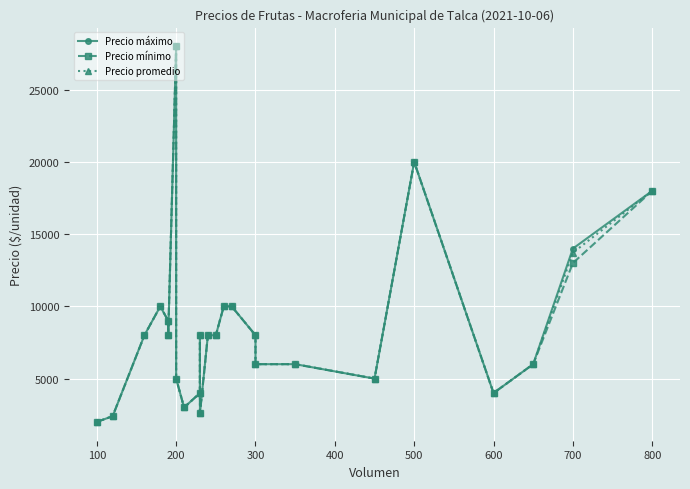

What are all the series names shown in the legend?

Precio máximo, Precio mínimo, Precio promedio